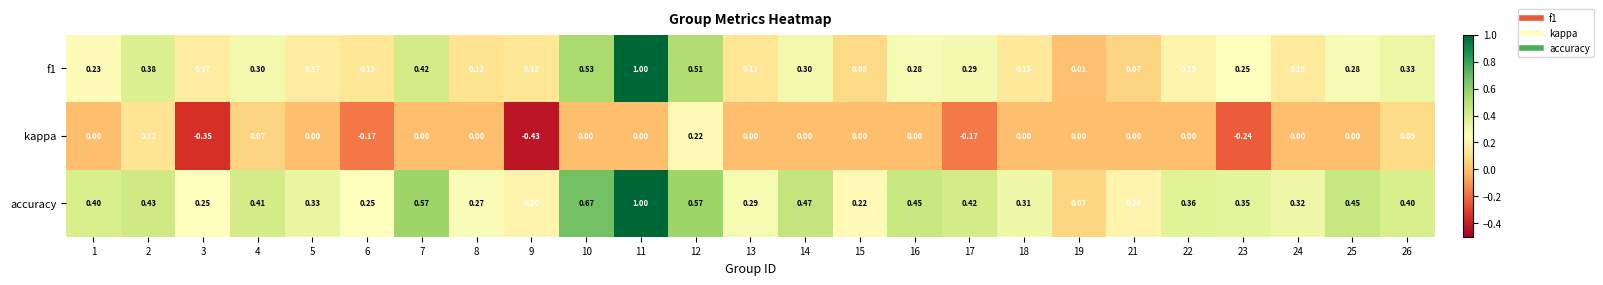

Between 14 and 17, which series saw the biggest shift?

kappa